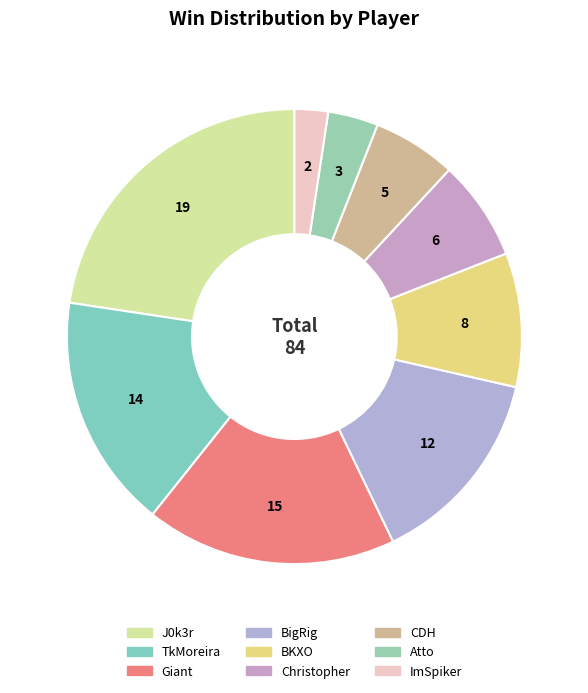

To the nearest percent, what portion does TkMoreira represent?

17%